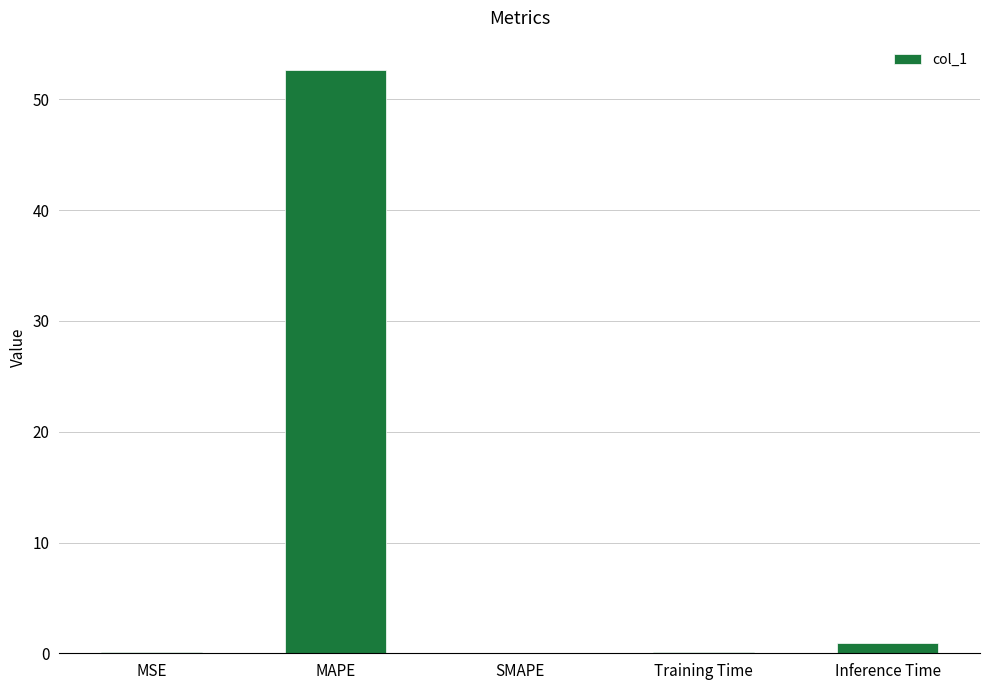

The chart shows a value of 0.0 at SMAPE. True or false?

True